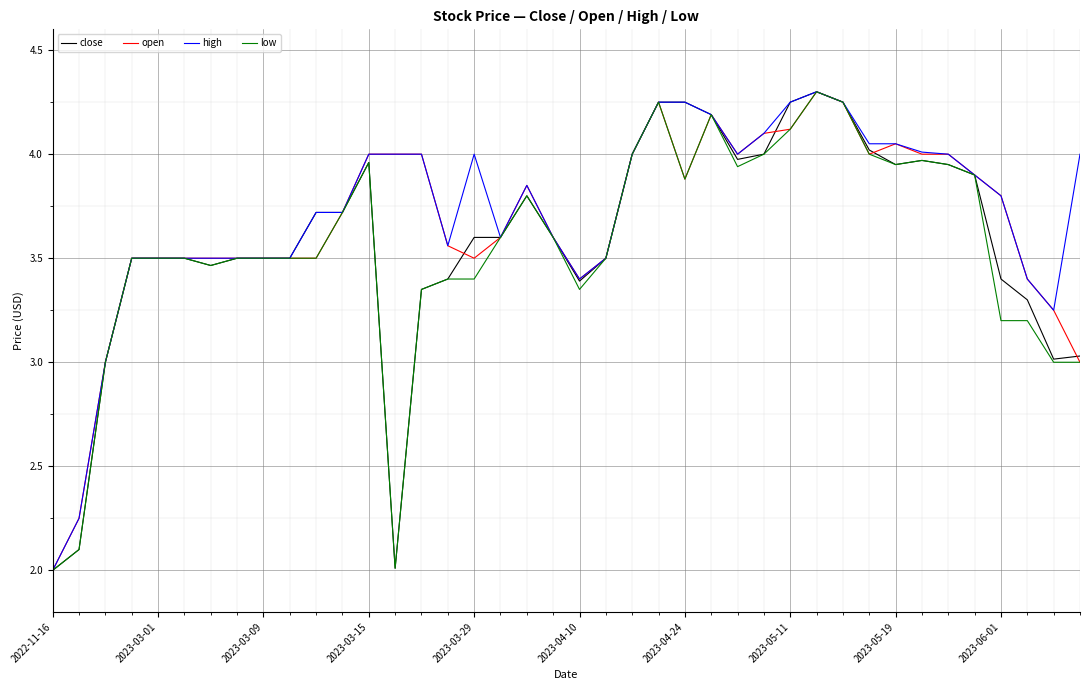

What is the highest value of the low series?

4.3